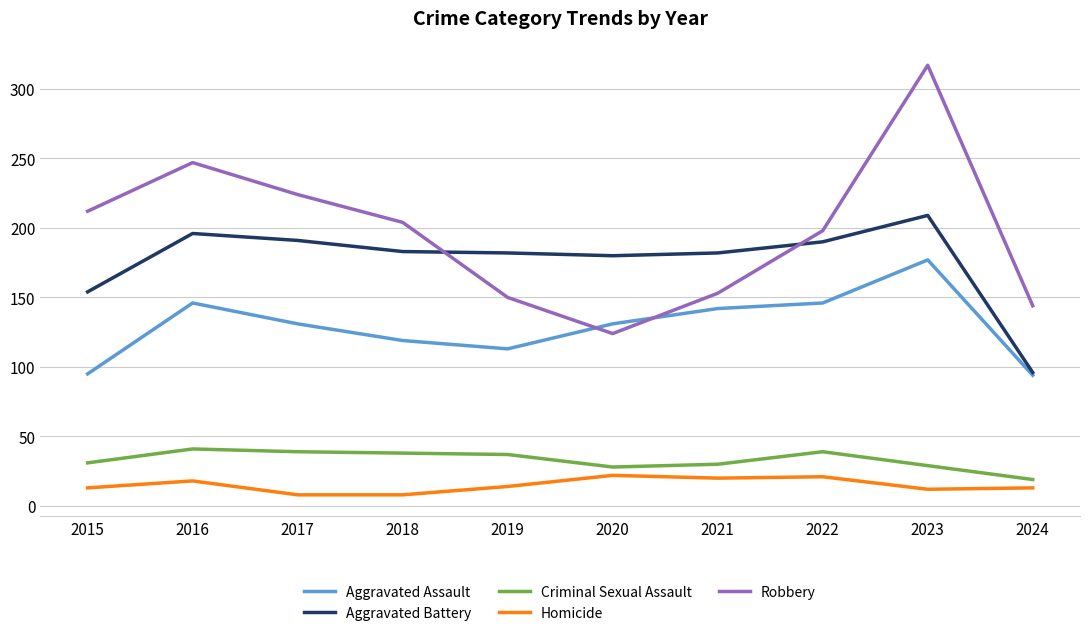

Is the value of Criminal Sexual Assault at 2015 greater than the value of Homicide at 2024?

Yes